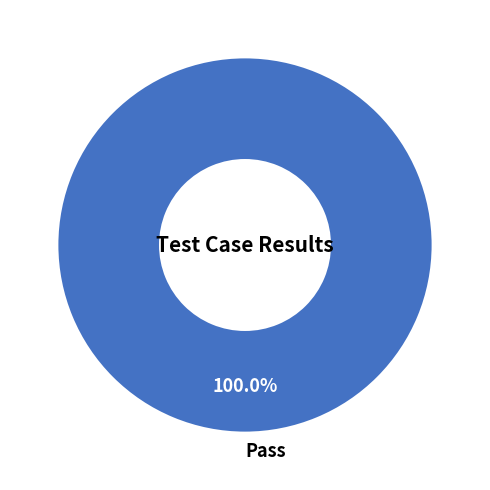

Which category accounts for the majority?

Pass